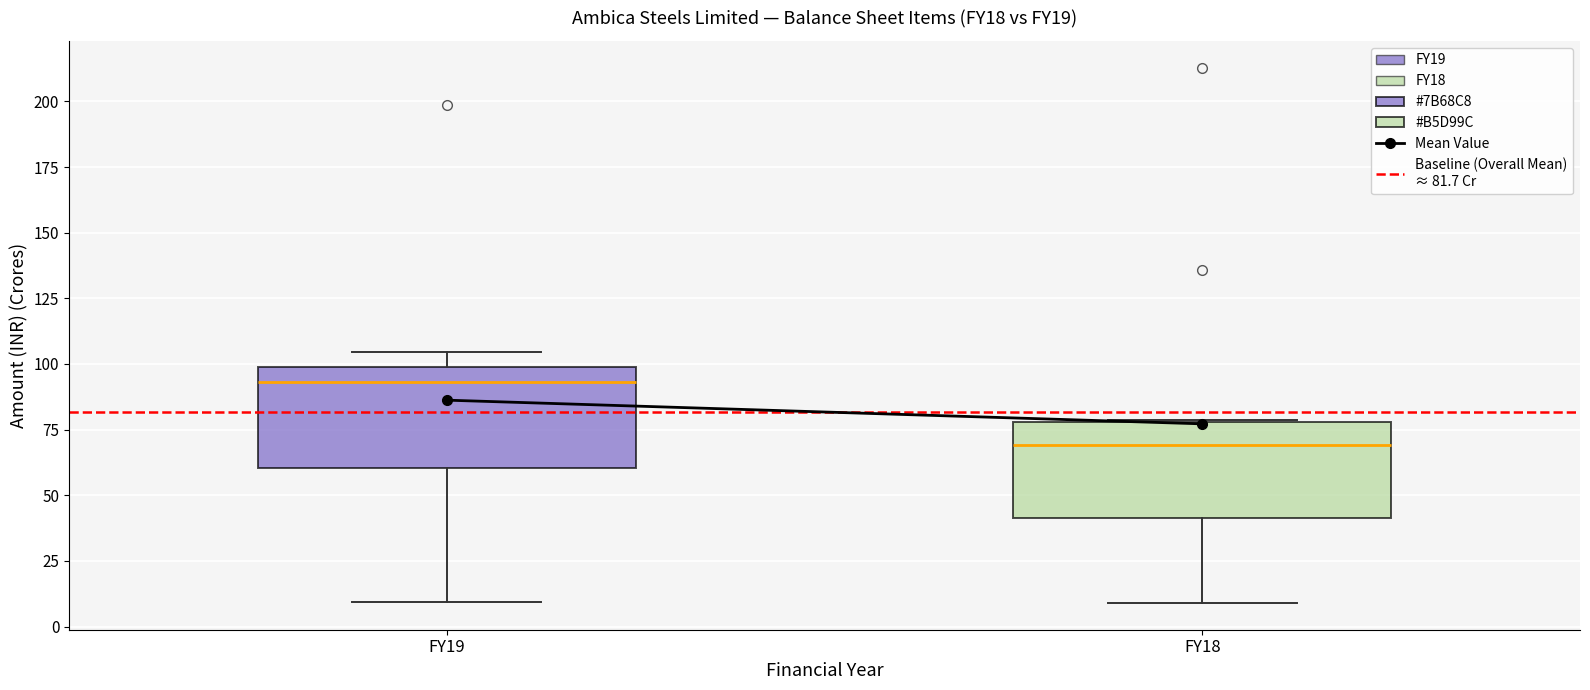

Which box's median line is the highest?

FY19